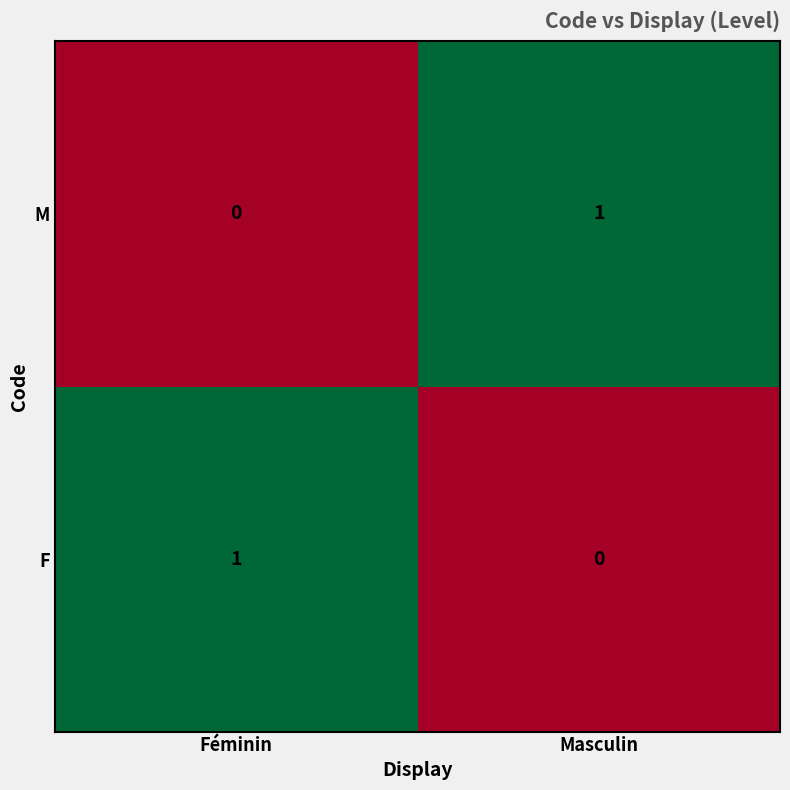

List the labels in order of M value, largest first.

Masculin, Féminin